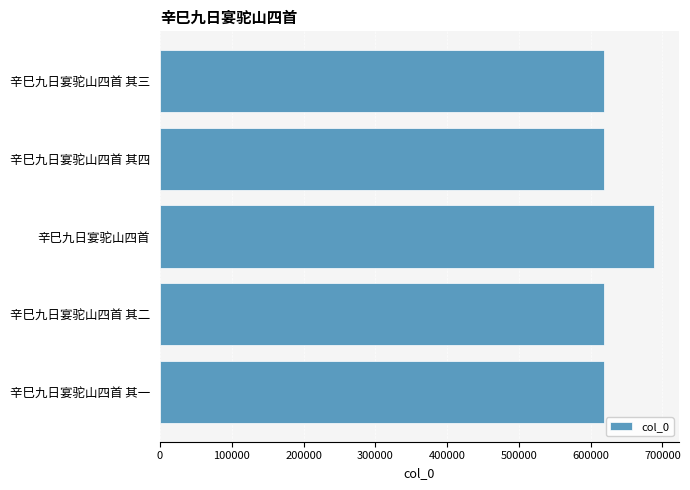

What is the change in value from 辛巳九日宴驼山四首 其二 to 辛巳九日宴驼山四首?

+70684